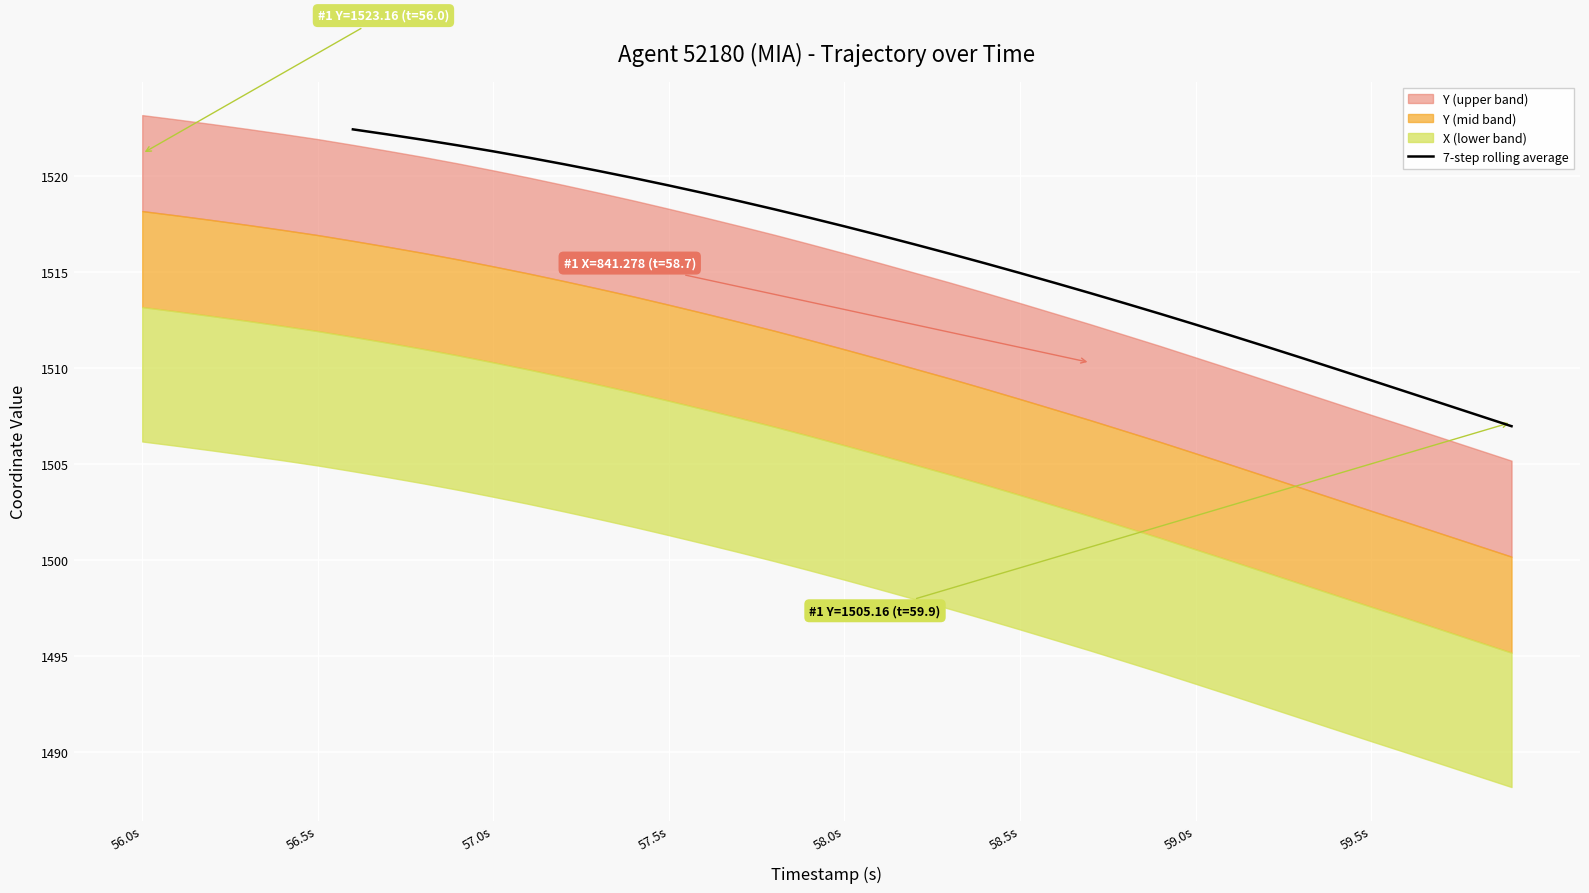

What is the maximum value for 7-step rolling average?

1522.4